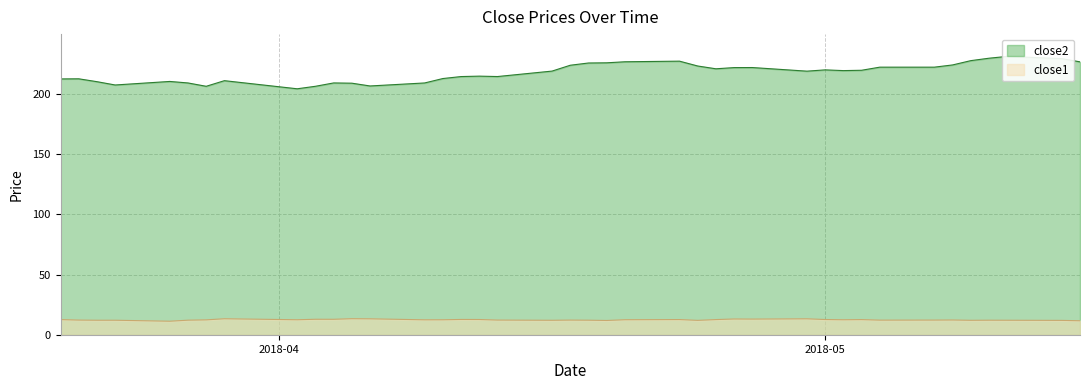

What is the spread (max minus min) of values at 2018-04-27?

208.7